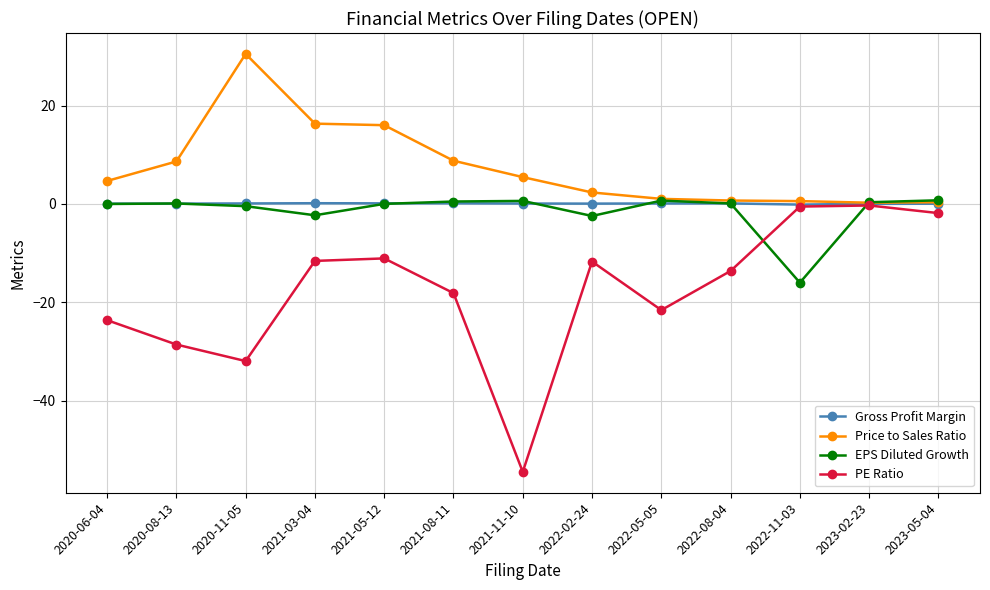

The PE Ratio series shows -22.5 at 2022-08-04. True or false?

False